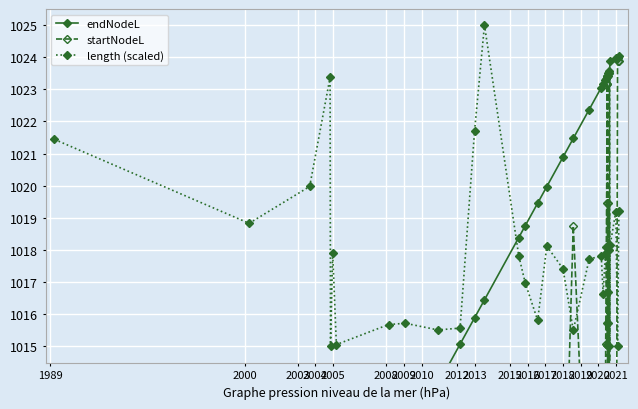

True or false: startNodeL has more than 1 interior local peaks.

True